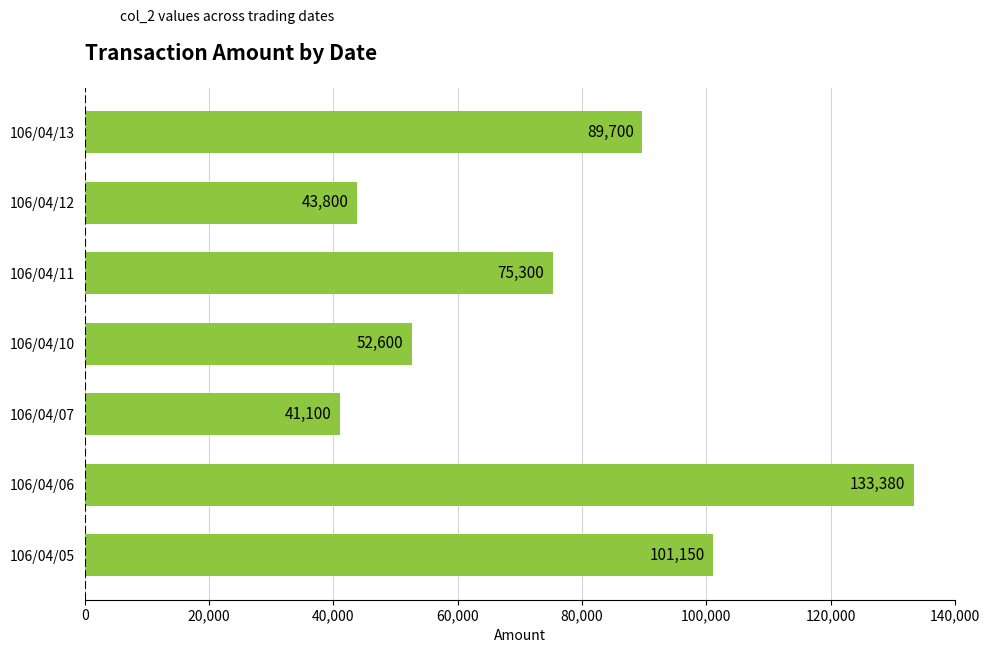

List the labels in order of value, largest first.

106/04/06, 106/04/05, 106/04/13, 106/04/11, 106/04/10, 106/04/12, 106/04/07